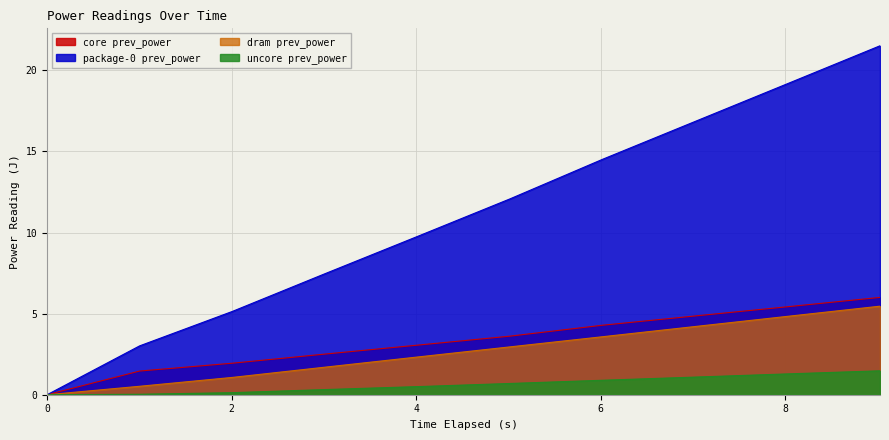

What are all the series names shown in the legend?

package-0 prev_power, dram prev_power, core prev_power, uncore prev_power